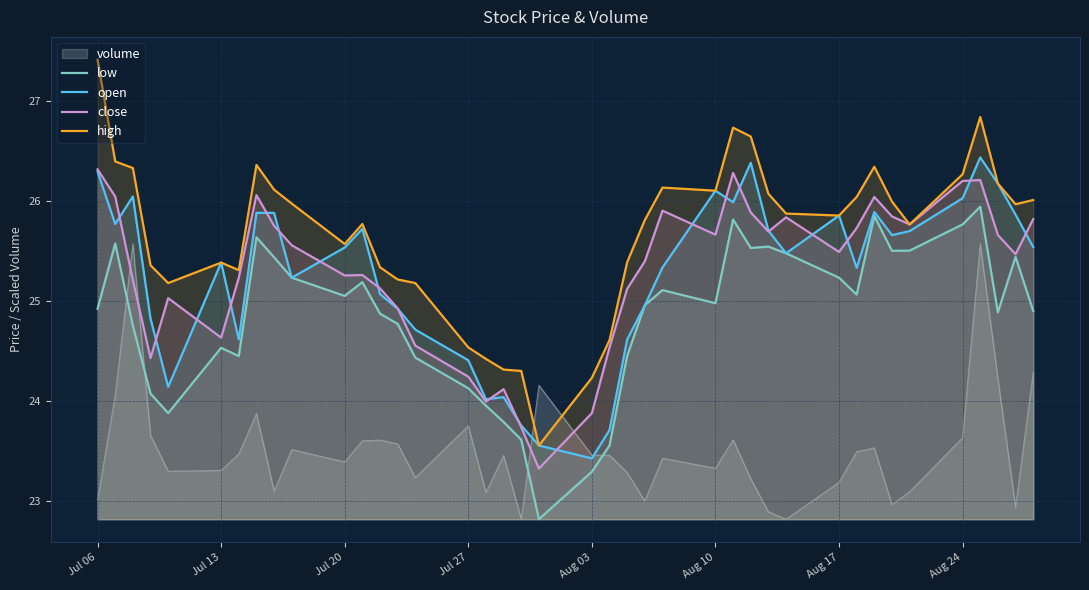

What is the average value of the close series?

25.3